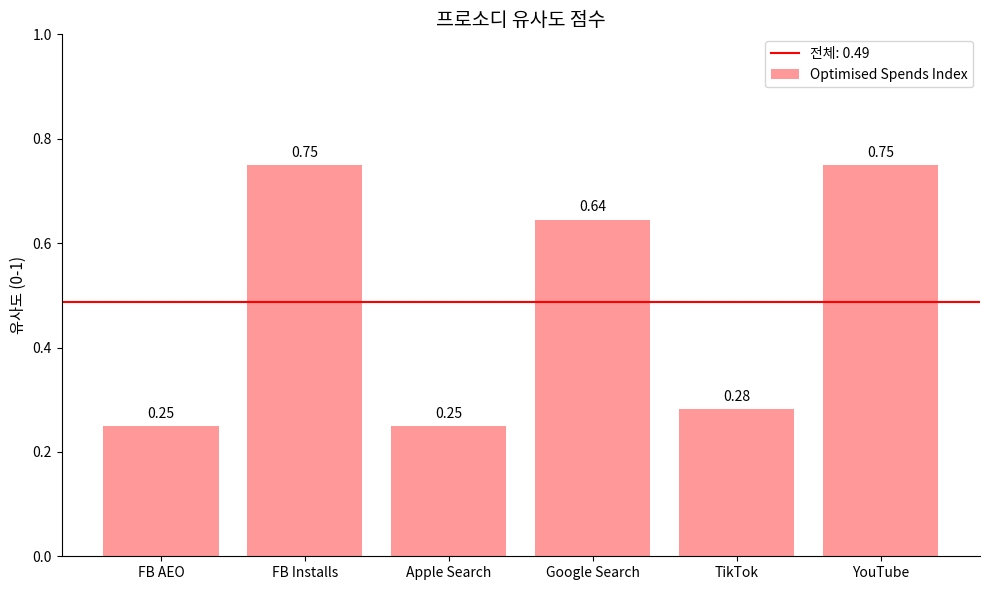

What is the change in value from Google Search to TikTok?

-0.4